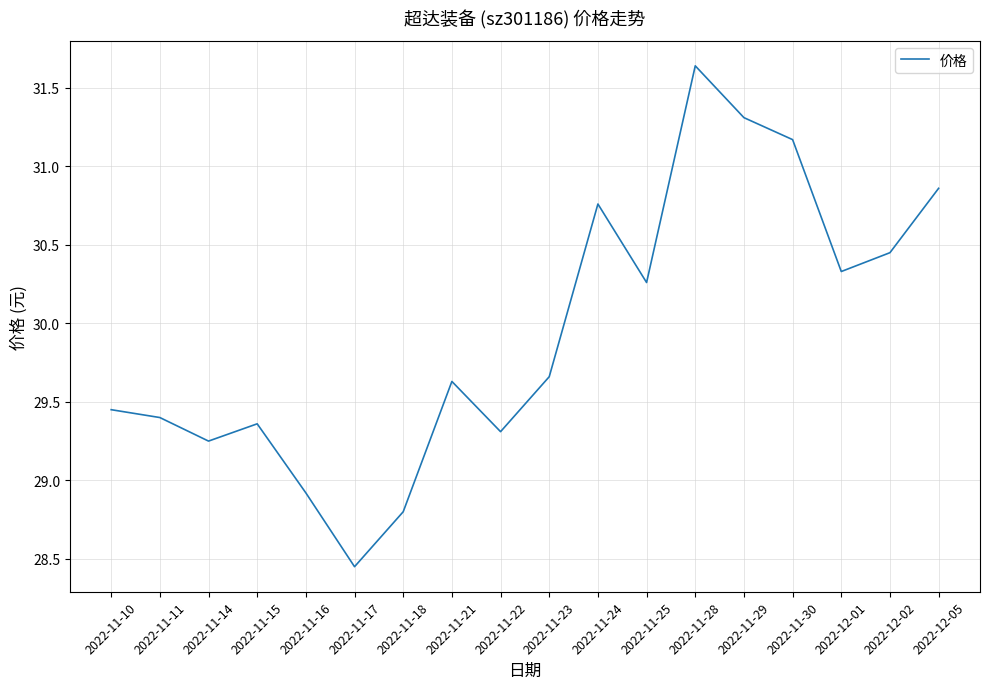

Where does the data first go above 29?

2022-11-10